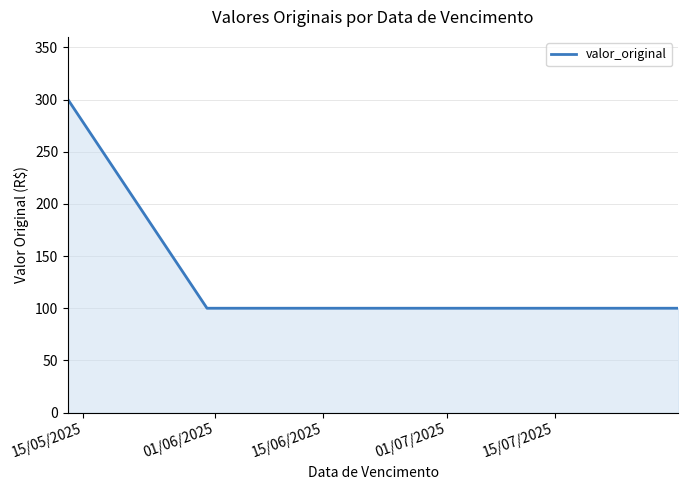

What is the sum of all values?

600